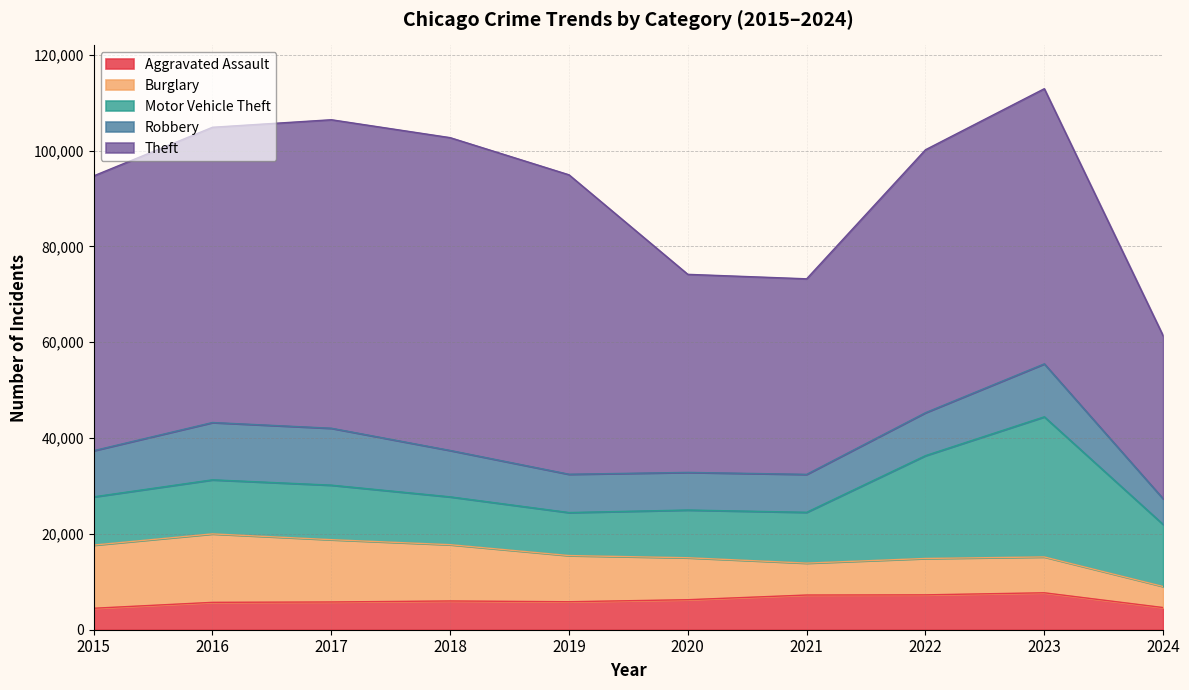

Which series has the largest total across all categories?

Theft